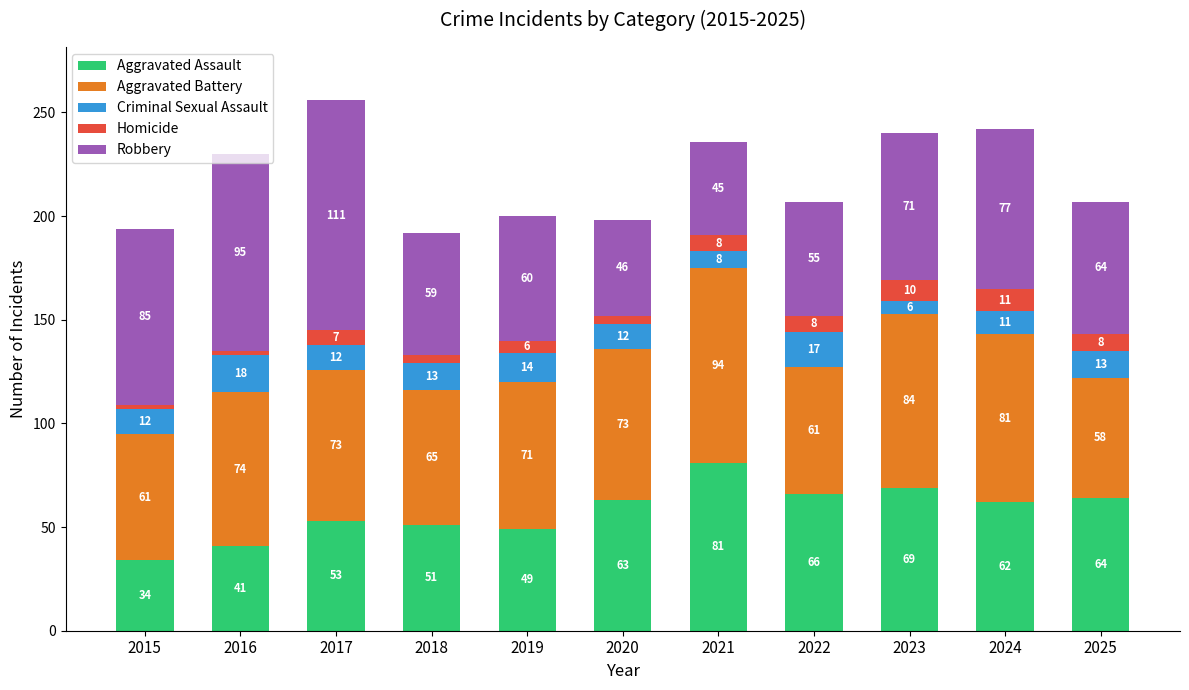

Which category has the lowest value in the Aggravated Assault series?

2015